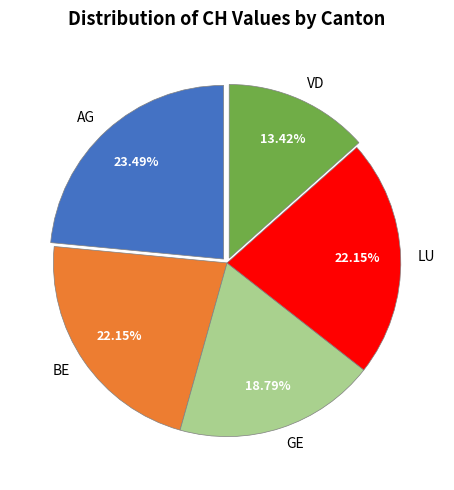

Is there any slice that represents more than half of the pie?

No